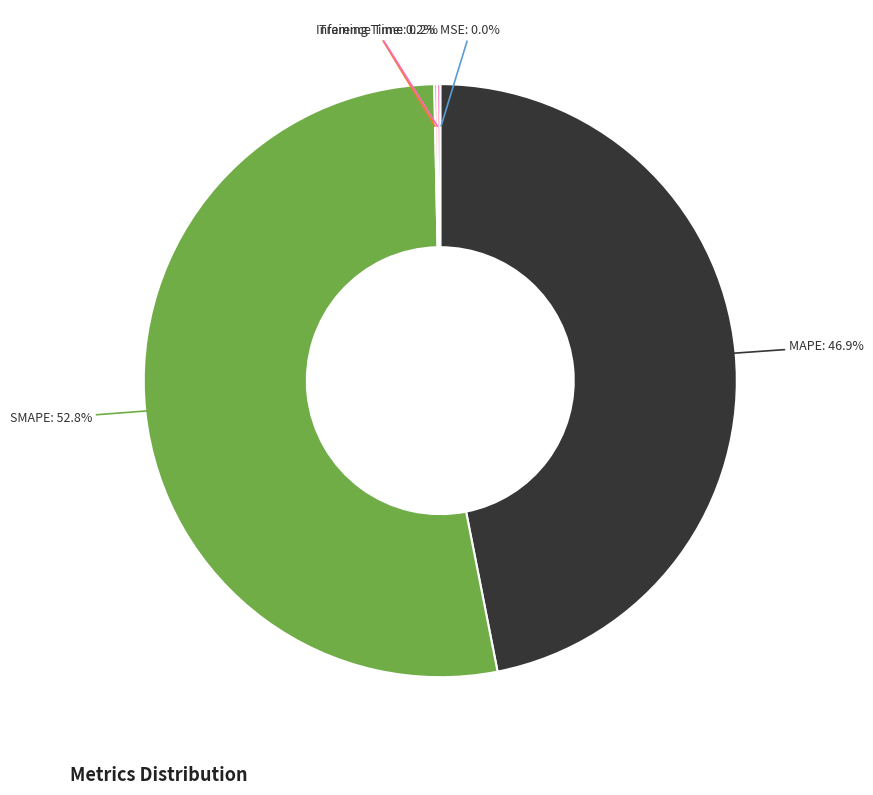

What portion of the pie excludes MAPE?

53.1%